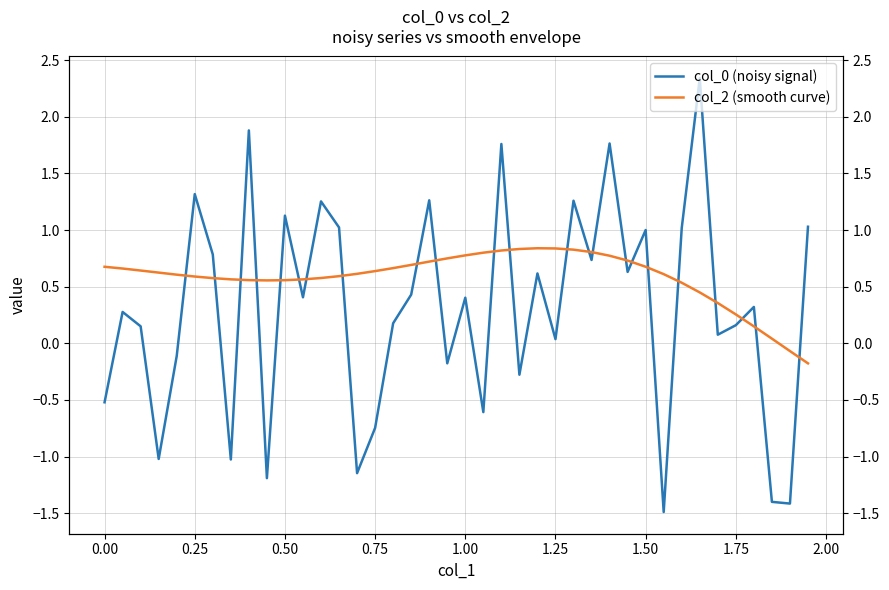

What is the value of the col_2 (smooth curve) point at the 37th from the left?

0.2